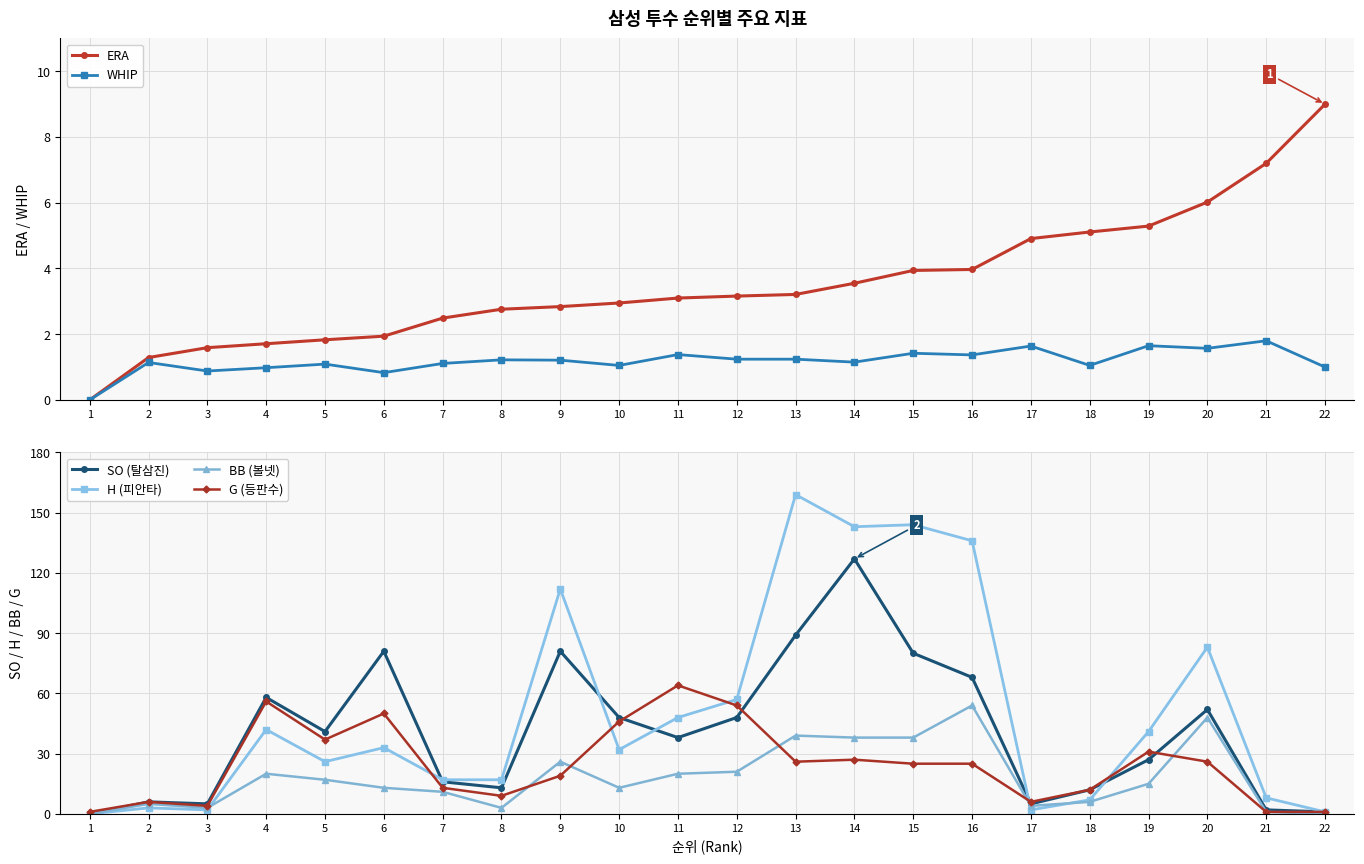

Where is WHIP nearest to the value 0?

1